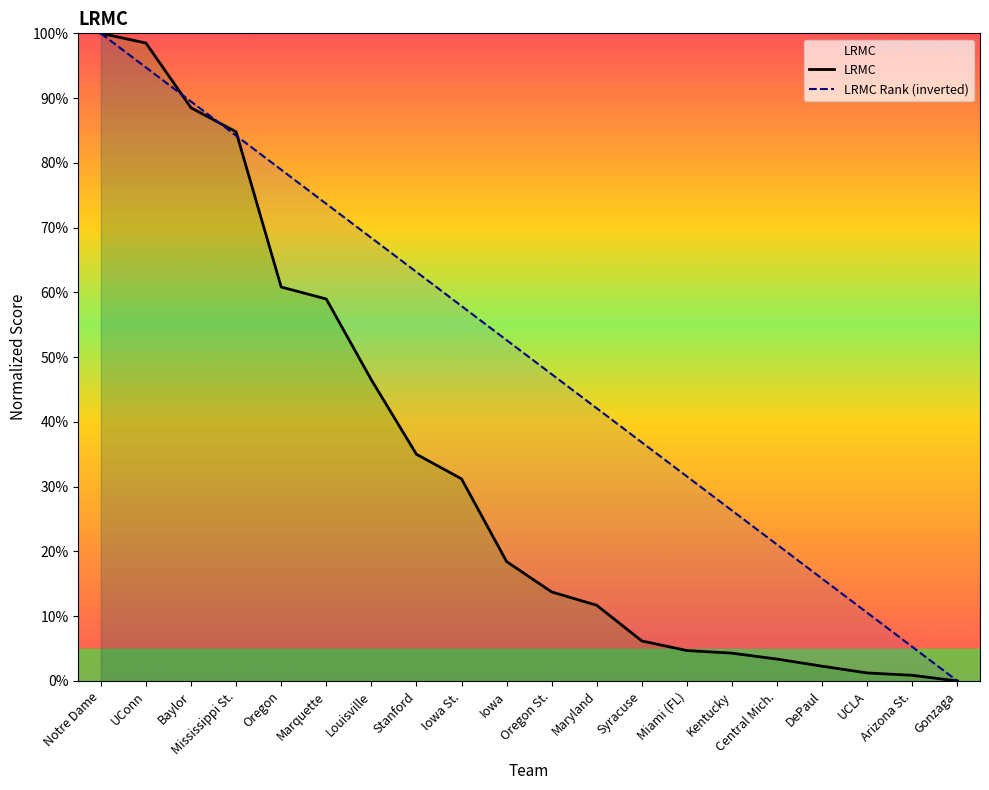

Reading left to right, list all the values displayed in this chart.

LRMC: Notre Dame=1.0	UConn=1.0	Baylor=0.9	Mississippi St.=0.8	Oregon=0.6	Marquette=0.6	Louisville=0.5	Stanford=0.4	Iowa St.=0.3	Iowa=0.2	Oregon St.=0.1	Maryland=0.1	Syracuse=0.1	Miami (FL)=0.0	Kentucky=0.0	Central Mich.=0.0	DePaul=0.0	UCLA=0.0	Arizona St.=0.0	Gonzaga=0.0
LRMC Rank (inverted): Notre Dame=1.0	UConn=0.9	Baylor=0.9	Mississippi St.=0.8	Oregon=0.8	Marquette=0.7	Louisville=0.7	Stanford=0.6	Iowa St.=0.6	Iowa=0.5	Oregon St.=0.5	Maryland=0.4	Syracuse=0.4	Miami (FL)=0.3	Kentucky=0.3	Central Mich.=0.2	DePaul=0.2	UCLA=0.1	Arizona St.=0.1	Gonzaga=0.0